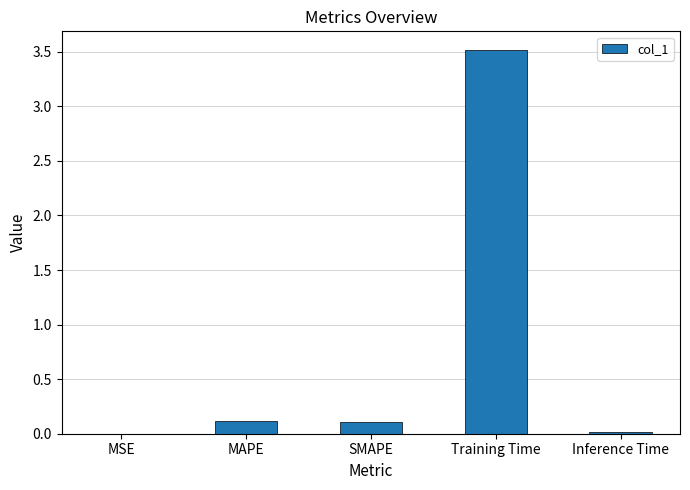

Count the number of categories in the chart.

5